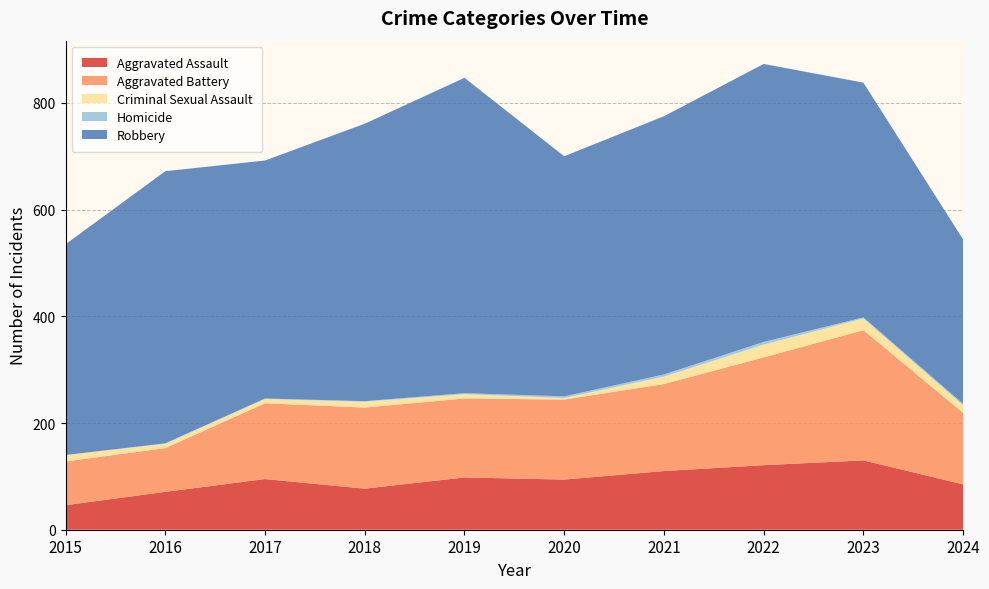

Reading left to right, list all the values displayed in this chart.

Aggravated Assault: 46	71	95	77	98	94	110	121	130	85
Aggravated Battery: 82	82	142	152	148	150	163	202	244	134
Criminal Sexual Assault: 12	8	8	11	8	3	14	24	22	14
Homicide: 0	1	1	1	2	3	4	5	2	3
Robbery: 395	510	446	520	591	450	484	521	440	308